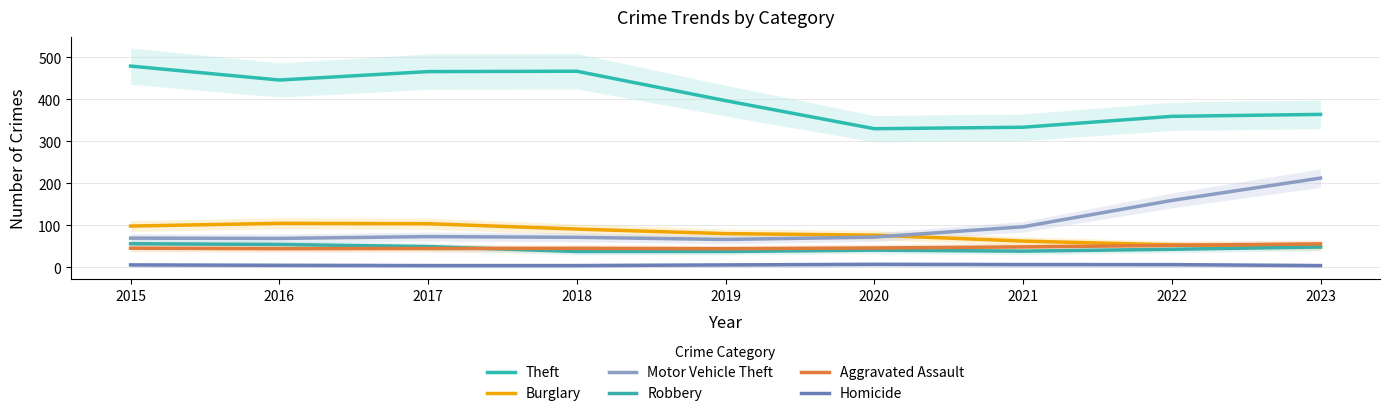

At which label does Robbery first exceed 42?

2015